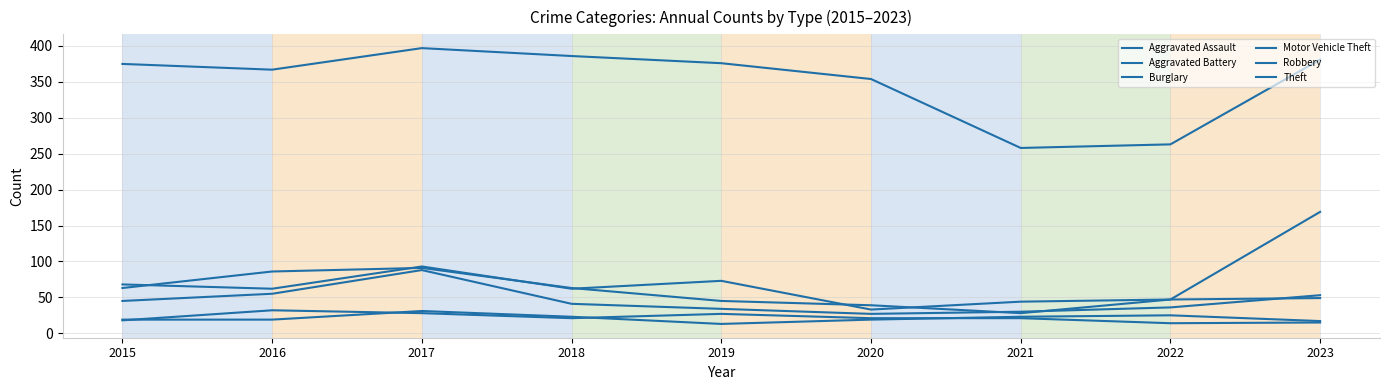

What is the sum of all Motor Vehicle Theft values?

631